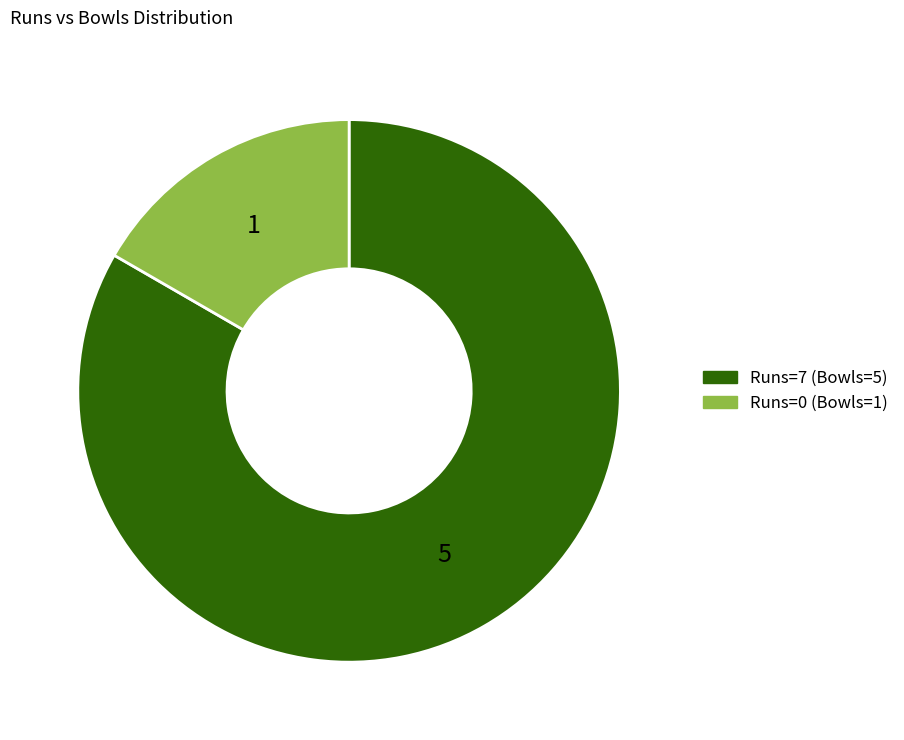

Is the sum of Runs=0 (Bowls=1) and Runs=7 (Bowls=5) greater than half?

Yes